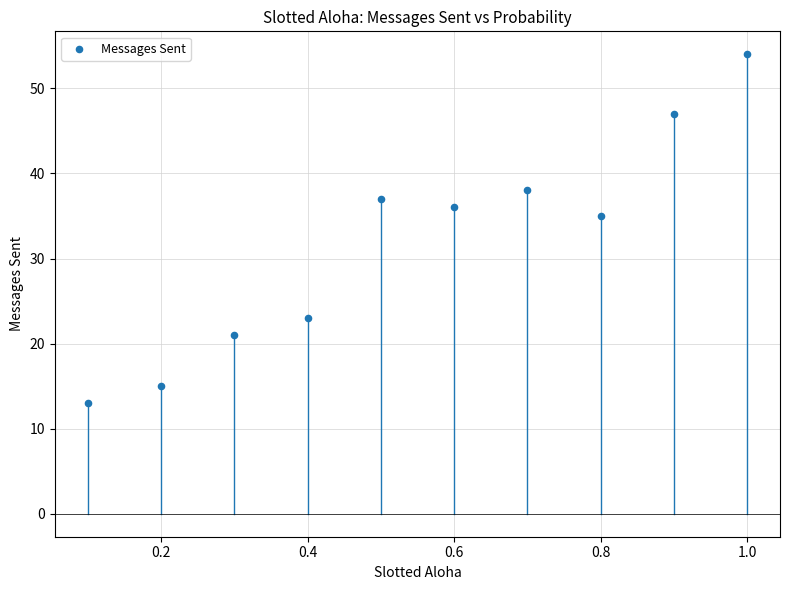

What Y value in the scatter plot is closest to 33?

35